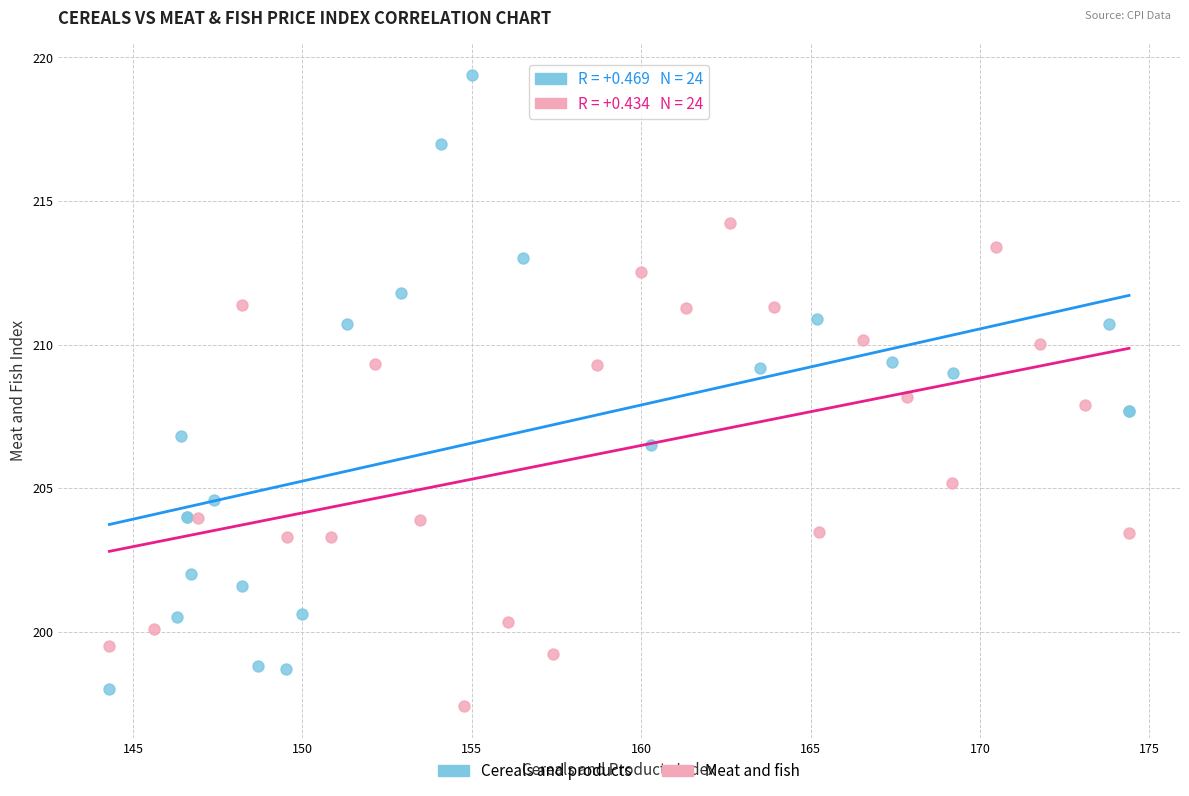

Which series contains the highest Y value?

Cereals and products